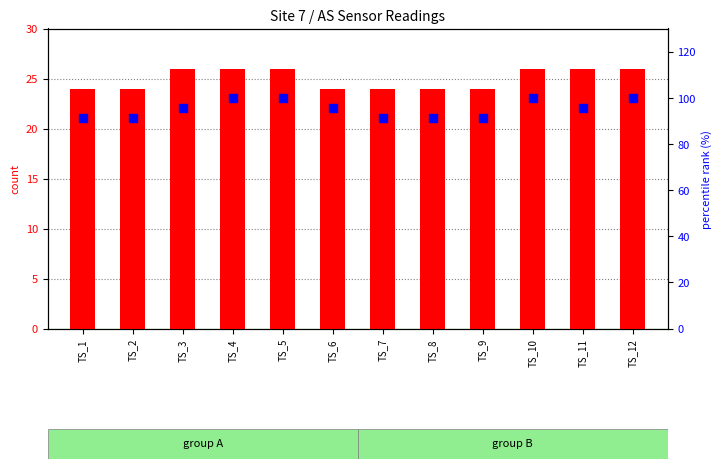

At how many categories does at least one series exceed 61?

12